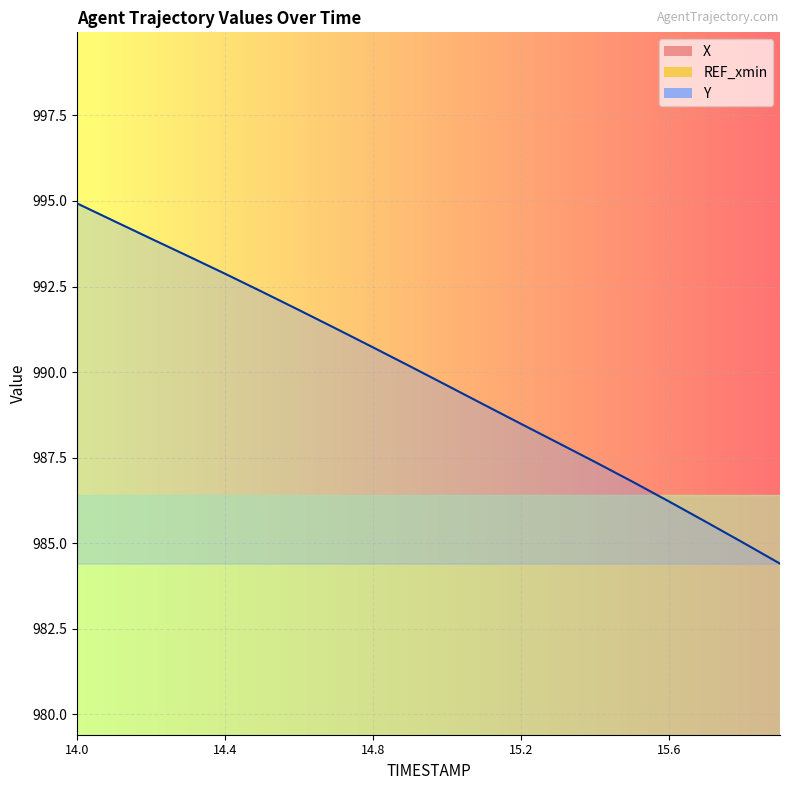

Rank the series by their maximum value, from highest to lowest.

Y, X